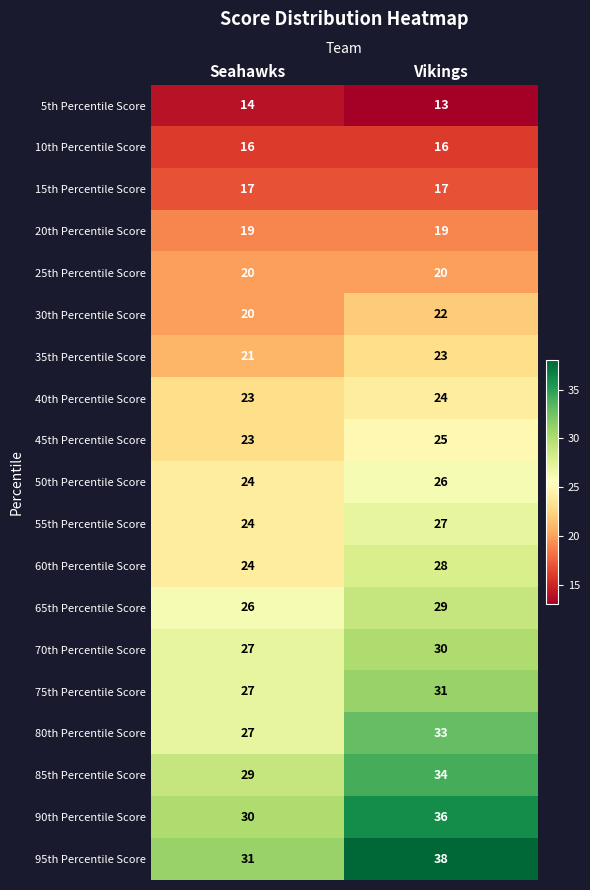

At how many categories does at least one series exceed 20?

2